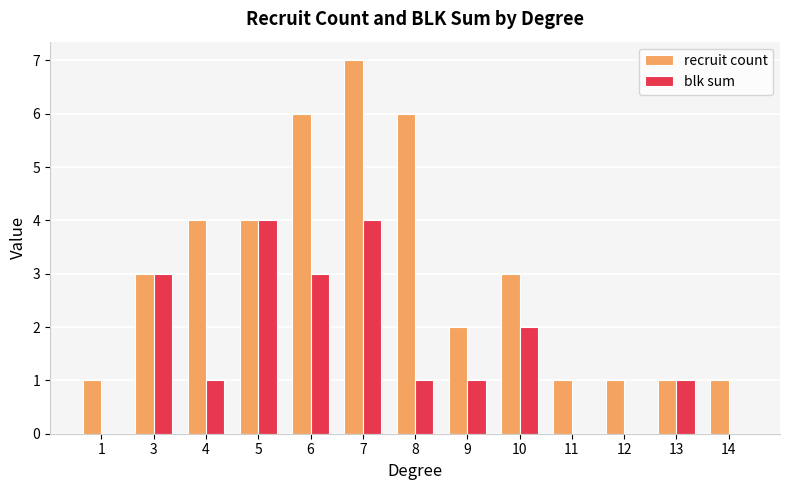

Where does the blk sum series first go above 1?

3